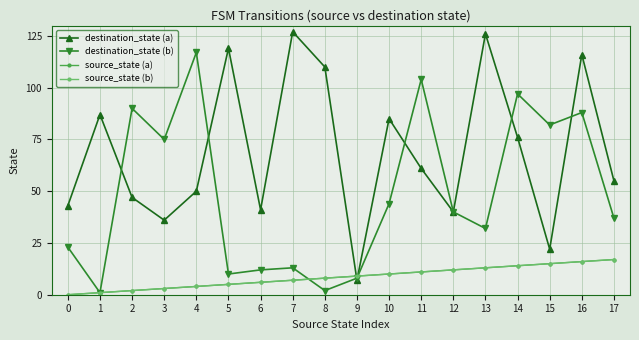

True or false: source_state (b) has more than 0 points higher than both neighbors.

False